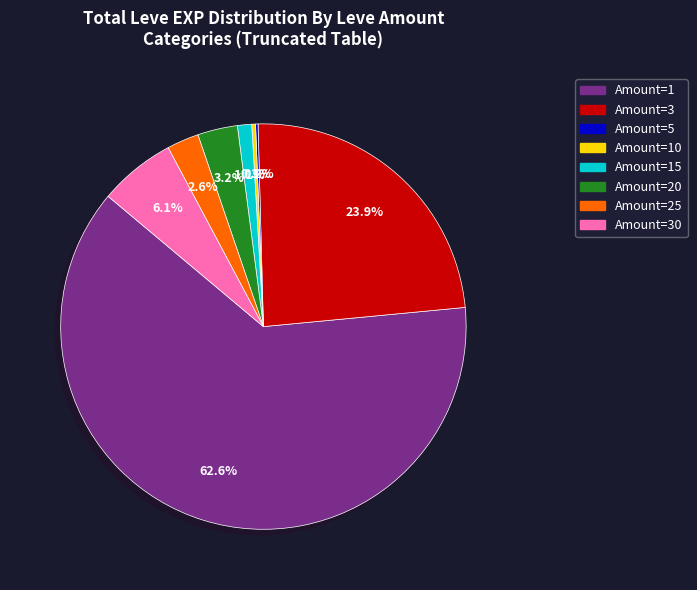

Is there any slice that represents more than half of the pie?

Yes